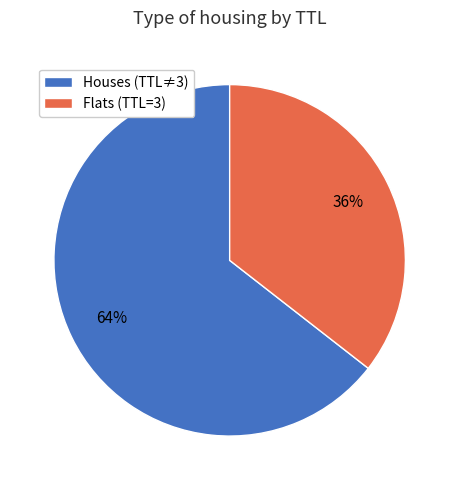

What is the smallest slice in the pie chart?

Flats (TTL=3)